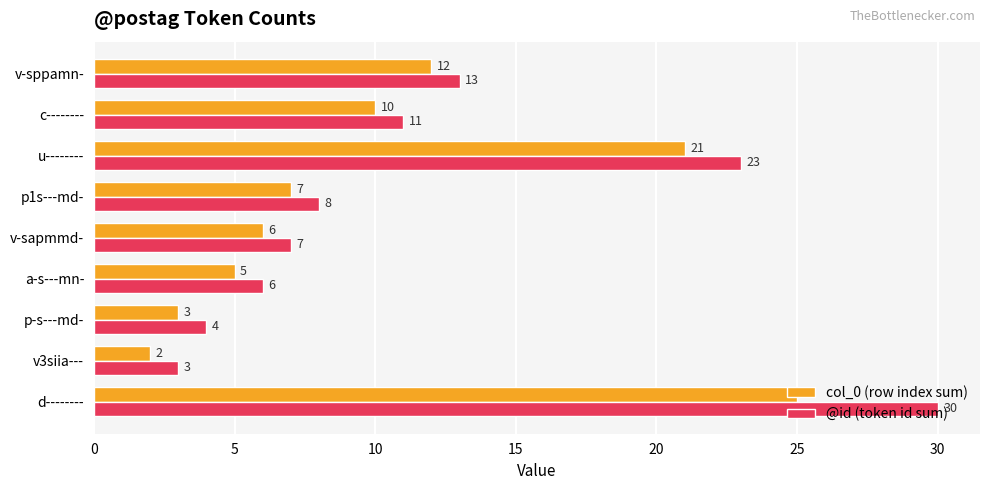

Is the value of col_0 (row index sum) at c-------- greater than the value of @id (token id sum) at p1s---md-?

Yes